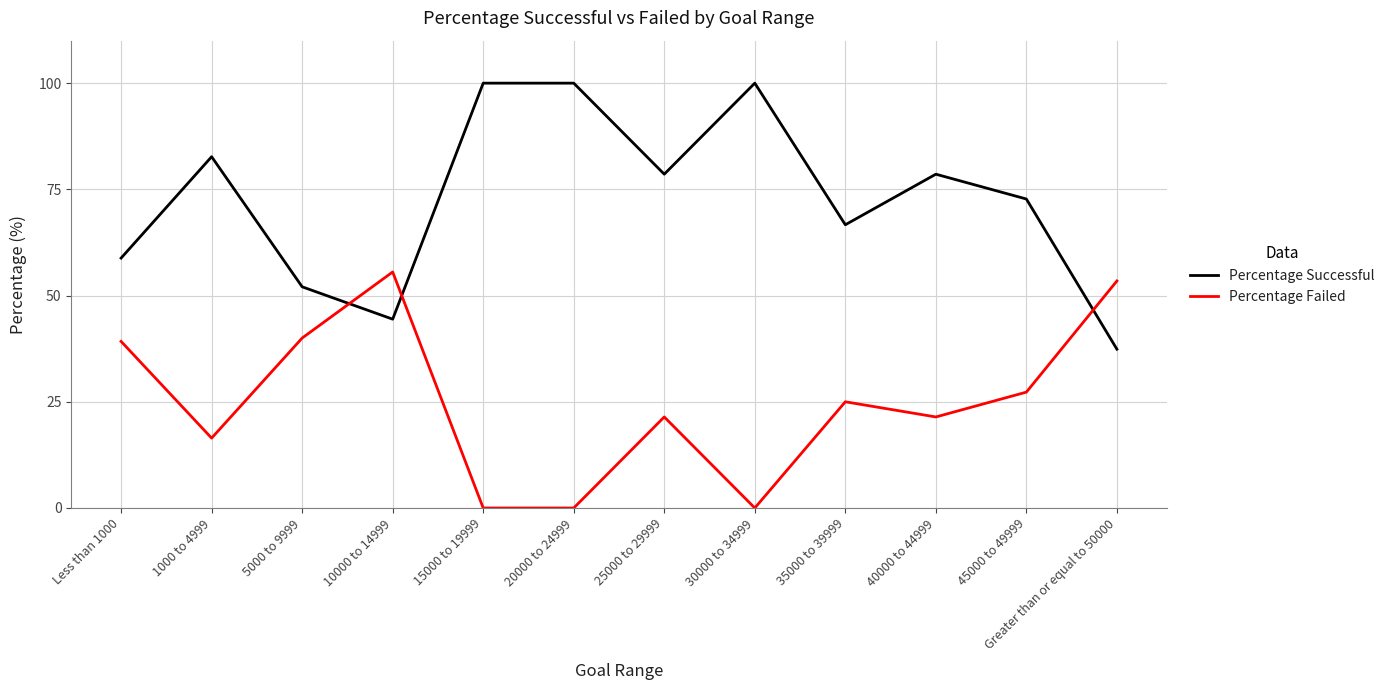

What is the difference between the maximum and minimum values in the Percentage Successful series?

62.6